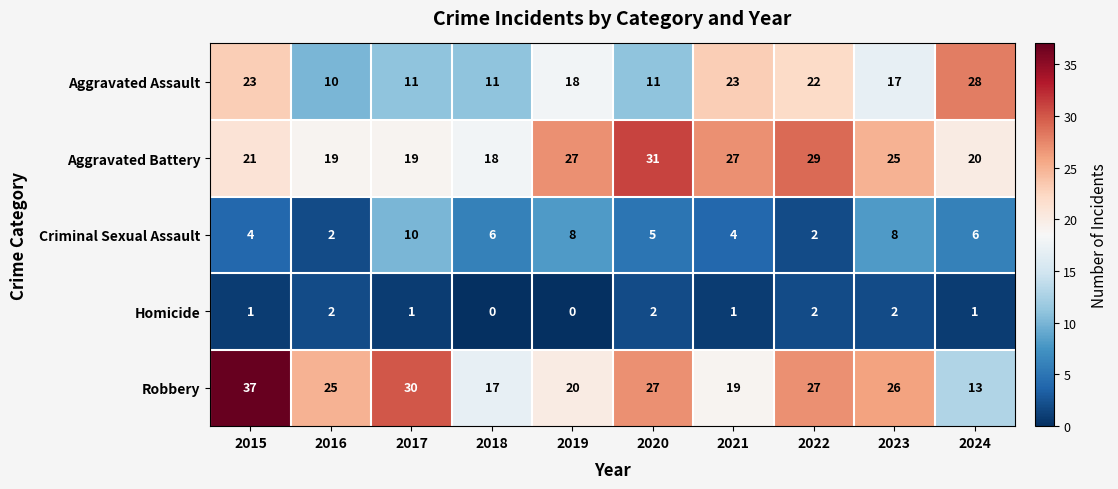

Which series changed the most between 2017 and 2020?

Aggravated Battery